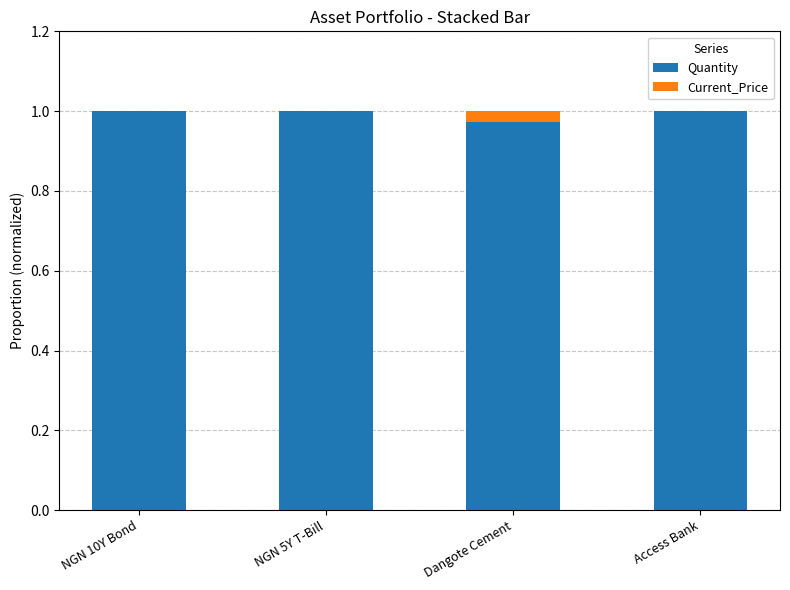

Is it true that Quantity equals 1.8 at NGN 5Y T-Bill?

False